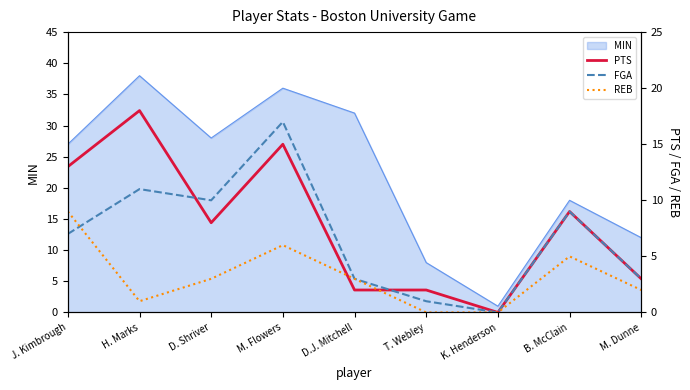

What is the difference between the maximum and minimum values in the PTS series?

18